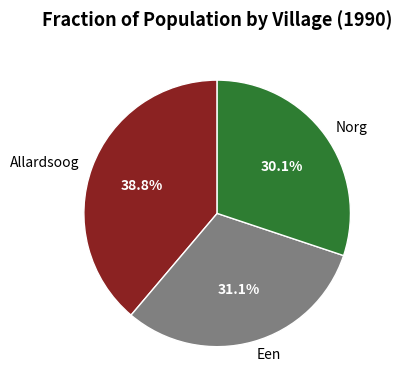

Rank the categories by value from highest to lowest.

Allardsoog, Een, Norg